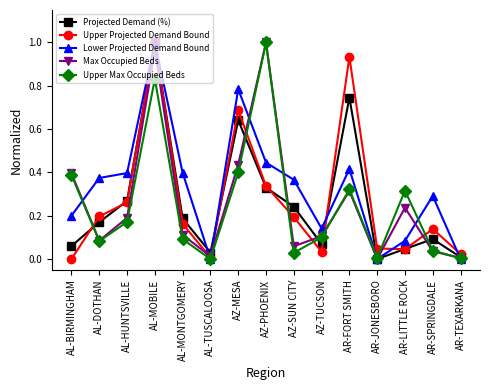

At which category is the sum across all series the highest?

AL-MOBILE